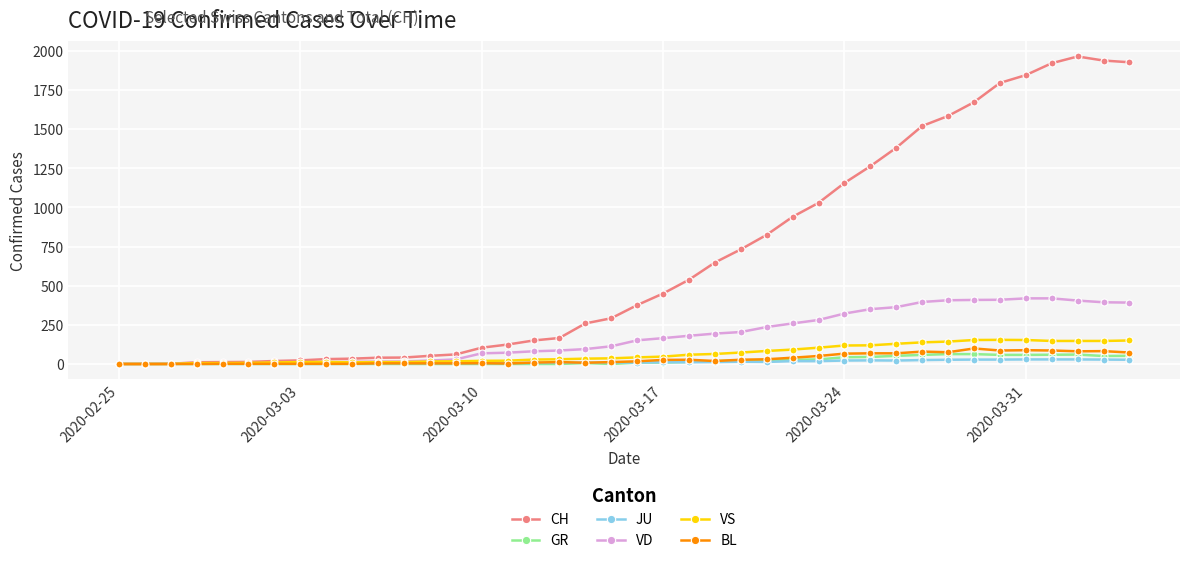

True or false: JU has more than 1 points higher than both neighbors.

True